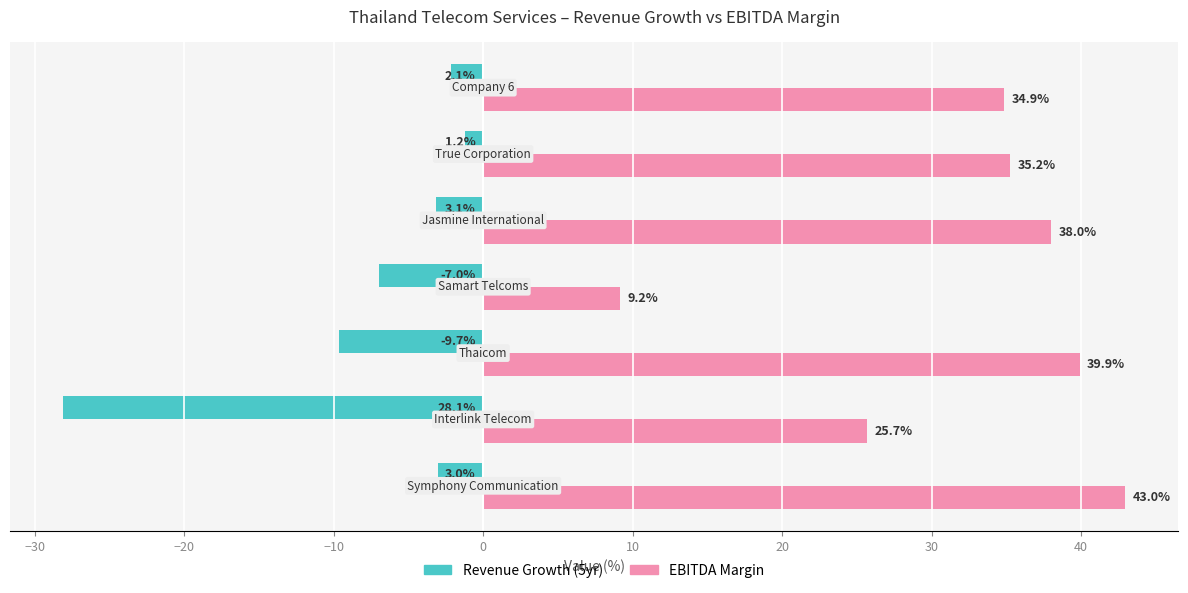

What is the greatest value displayed?

43.0